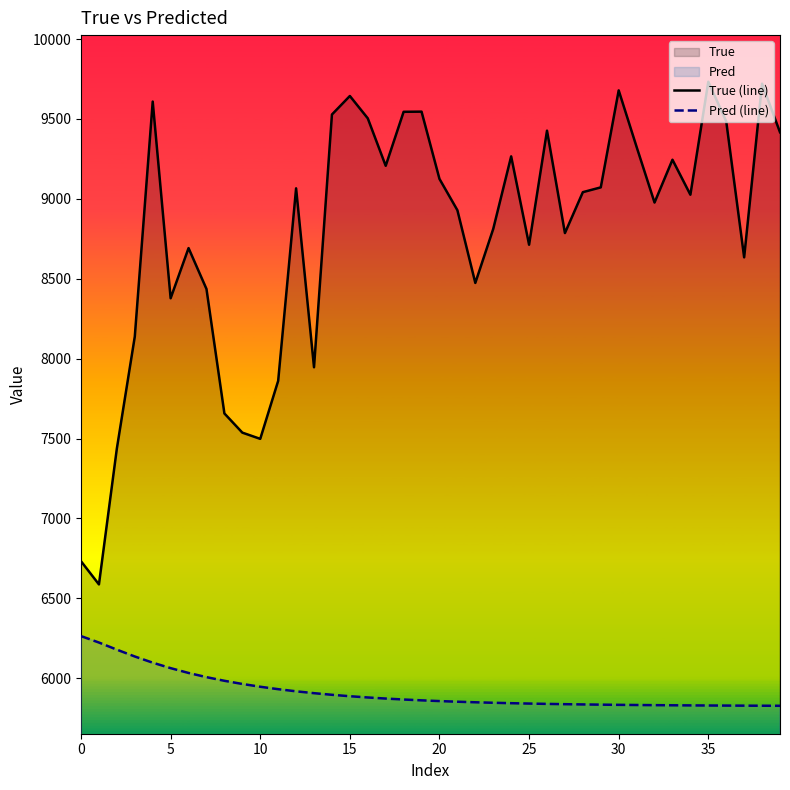

True or false: Pred (line) and True (line) intersect in this chart.

False